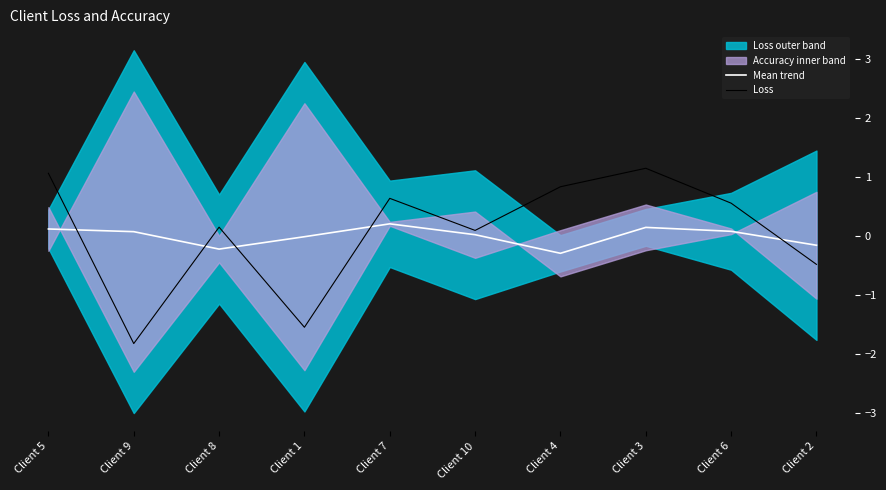

True or false: Loss has a value of 0.6 at Client 6.

True